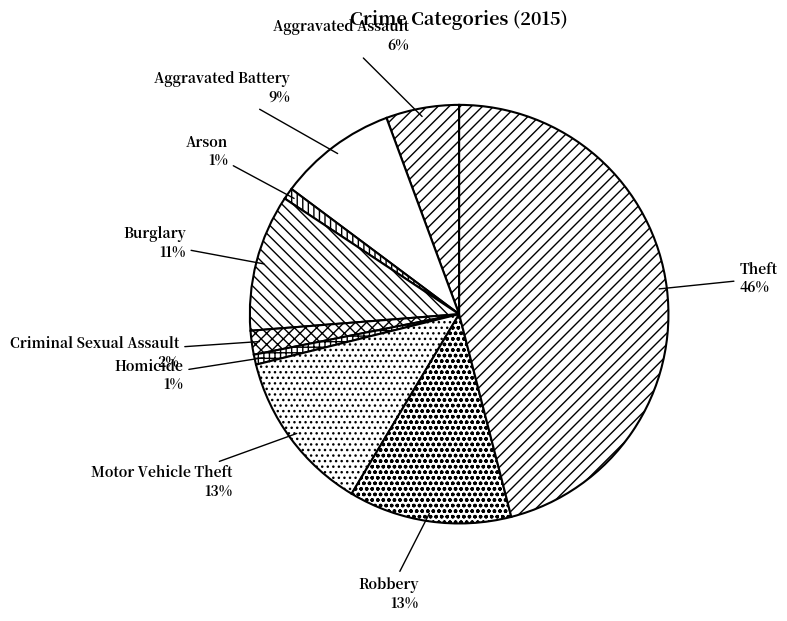

Which slice is the largest?

Theft